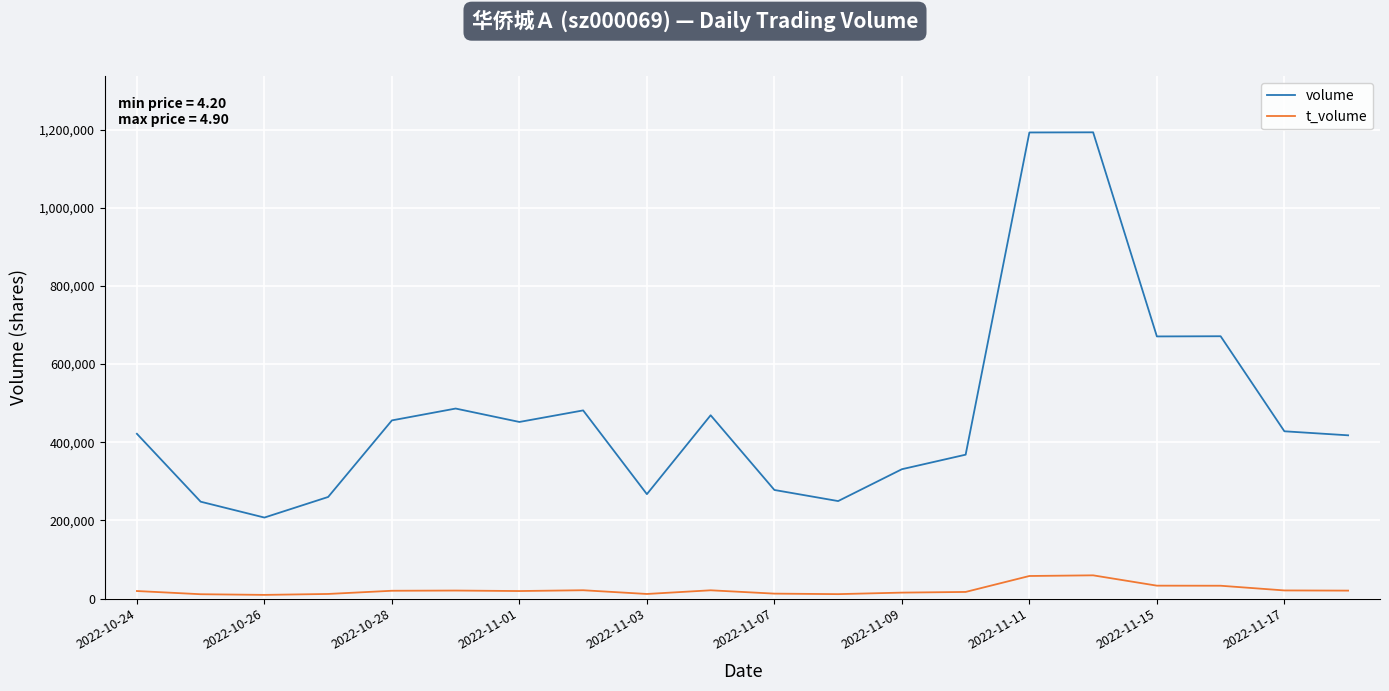

List the series in order of their peak value, highest first.

volume, t_volume